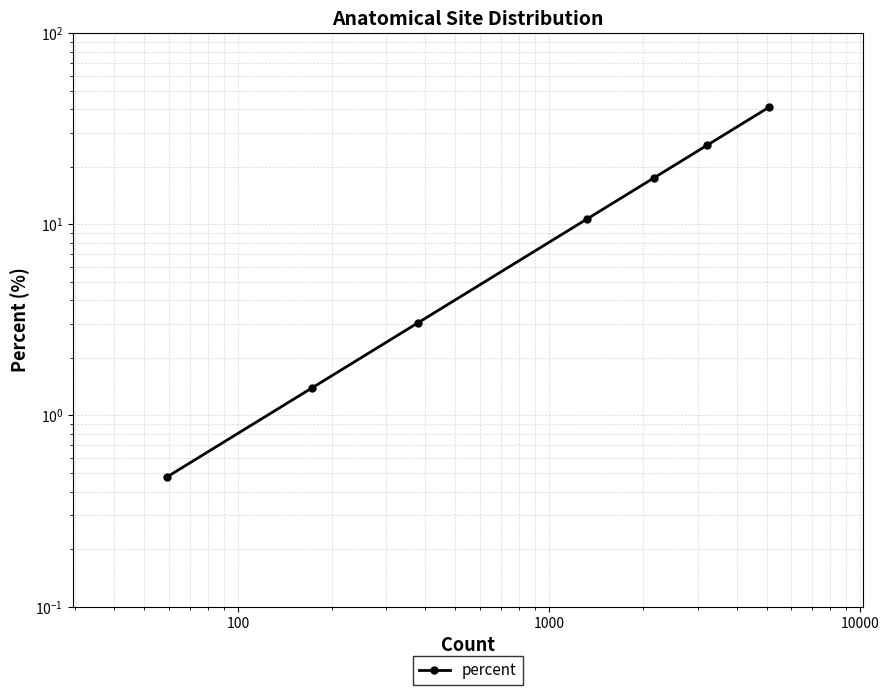

The chart shows a value of 46.3 at 10. True or false?

False